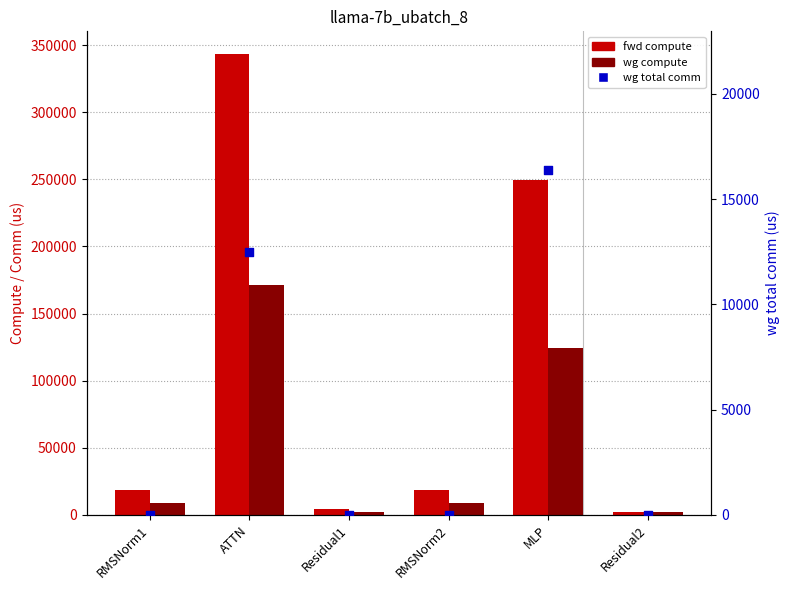

Which series has the largest total across all categories?

fwd compute